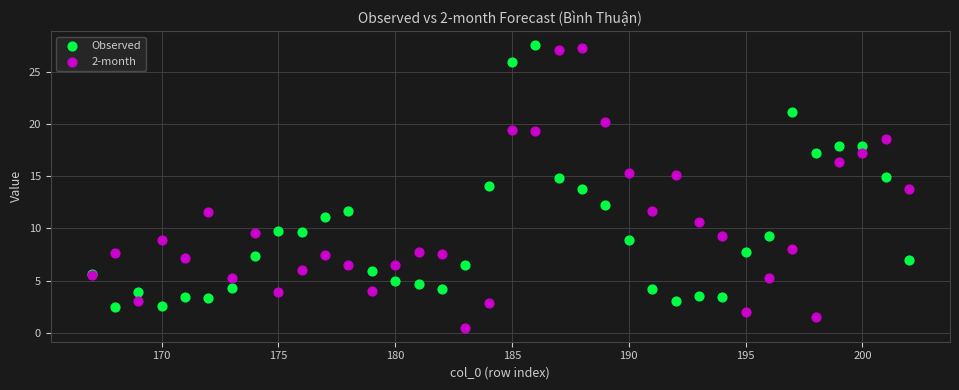

Which series has the widest spread of Y values?

2-month